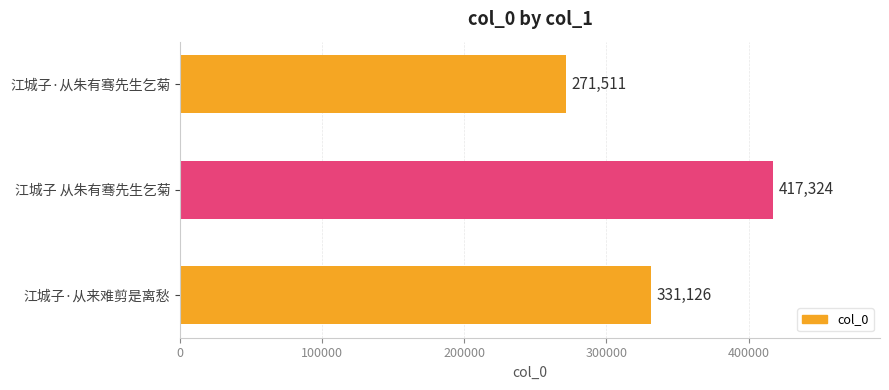

What is the value of the 2nd bar from the top?

417324